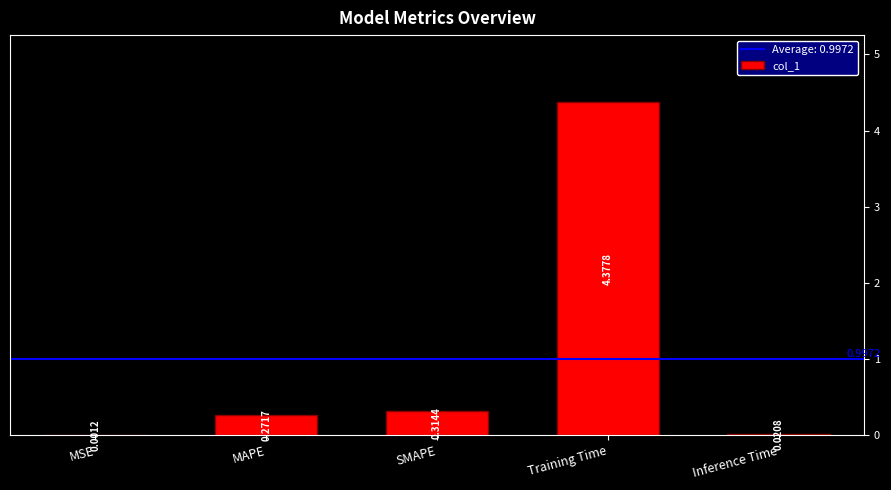

What is the sum of all values?

5.0